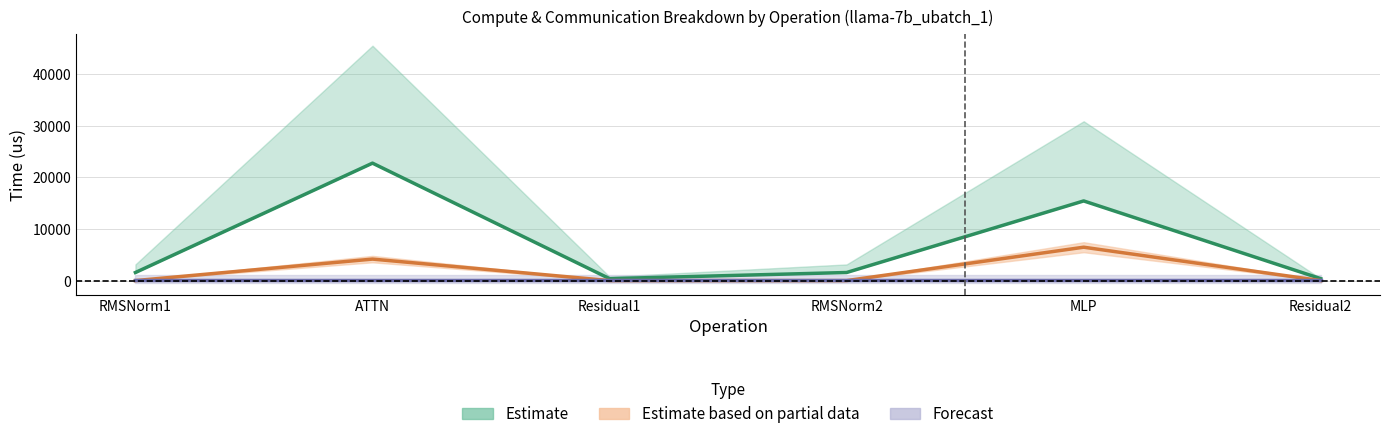

Reading right to left, transcribe all the data shown in this chart.

fwd compute: 375.6	15419.1	1565.1	375.6	22734.0	1565.1
wg exposed comm: 0.0	6463.1	0.0	0.0	4162.0	0.0
ig exposed comm: 200.0	200.0	200.0	200.0	200.0	200.0